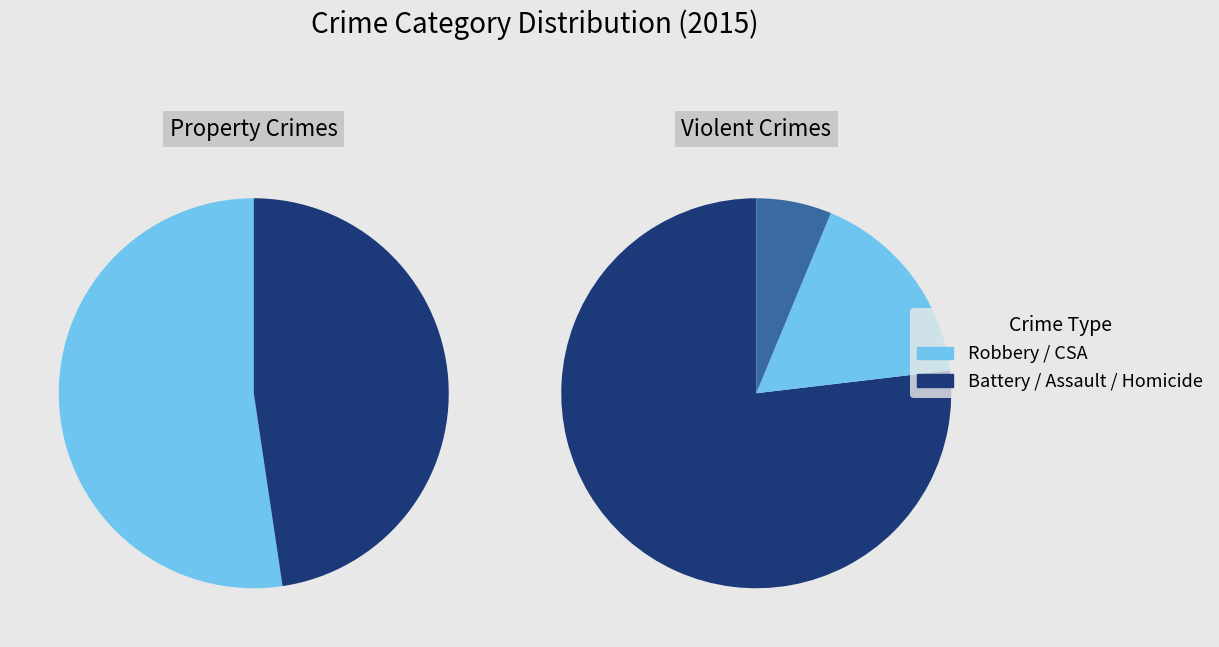

Count the number of slices in the pie.

5